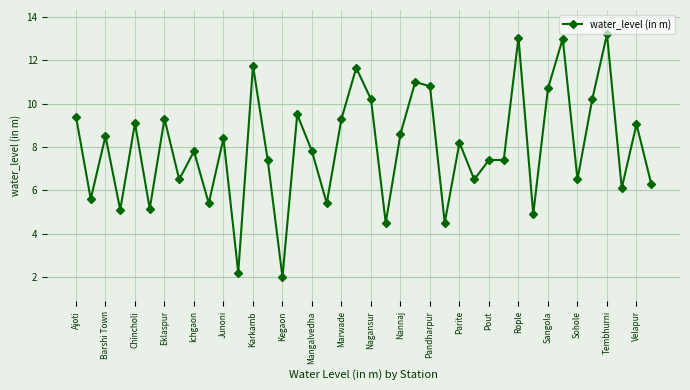

Does the chart have visible grid lines?

Yes